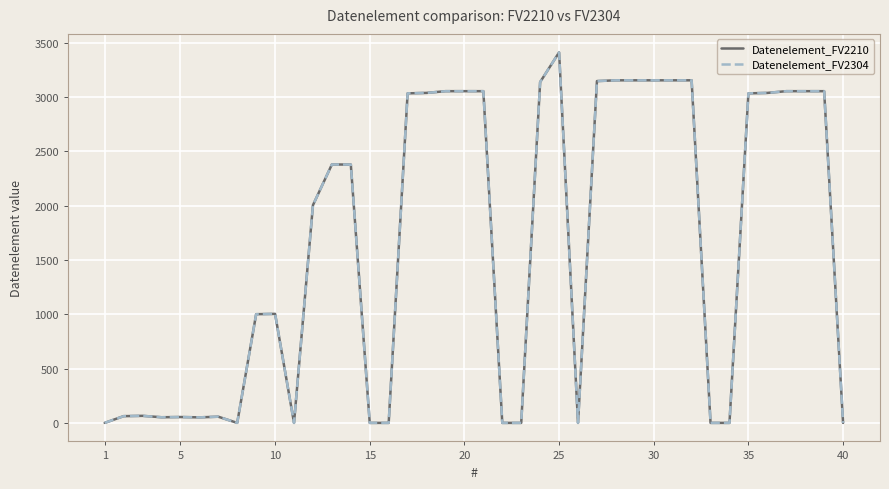

True or false: Datenelement_FV2210 and Datenelement_FV2304 cross at least once.

False